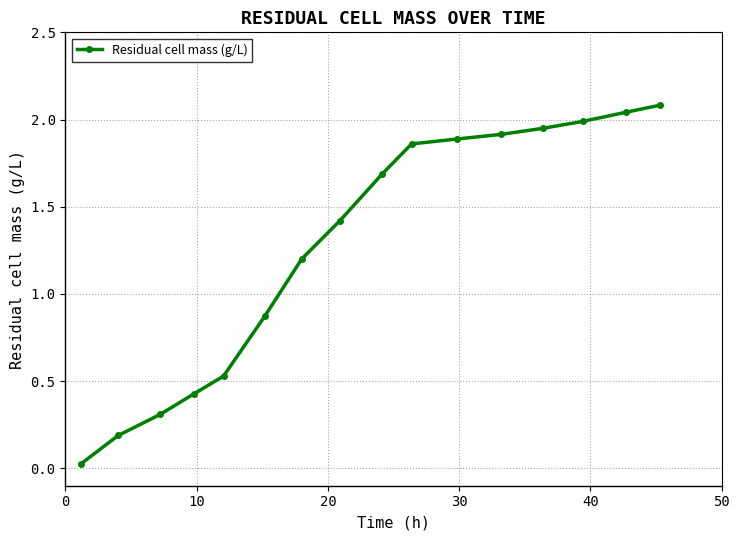

What is the average value?

1.3